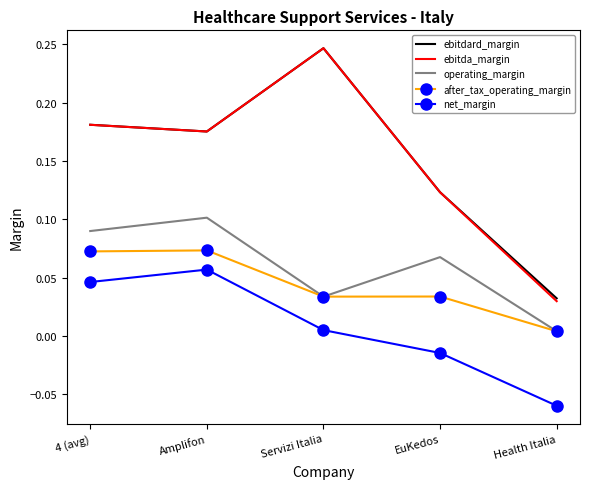

What position from the left is Amplifon?

2